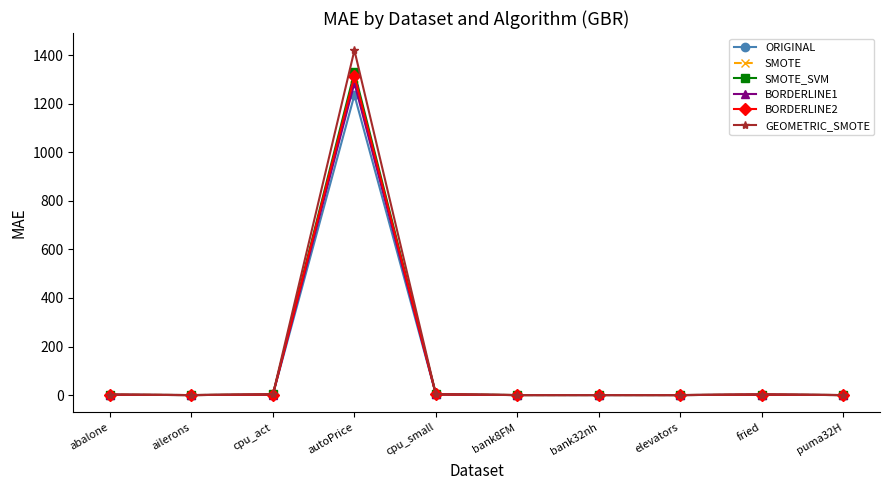

What is the highest value of the ORIGINAL series?

1235.8